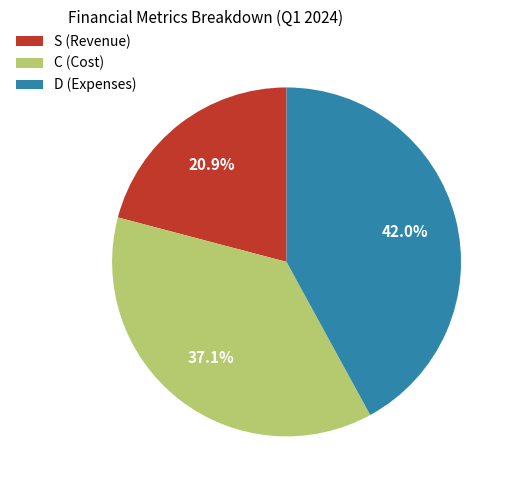

Count the number of slices in the pie.

3